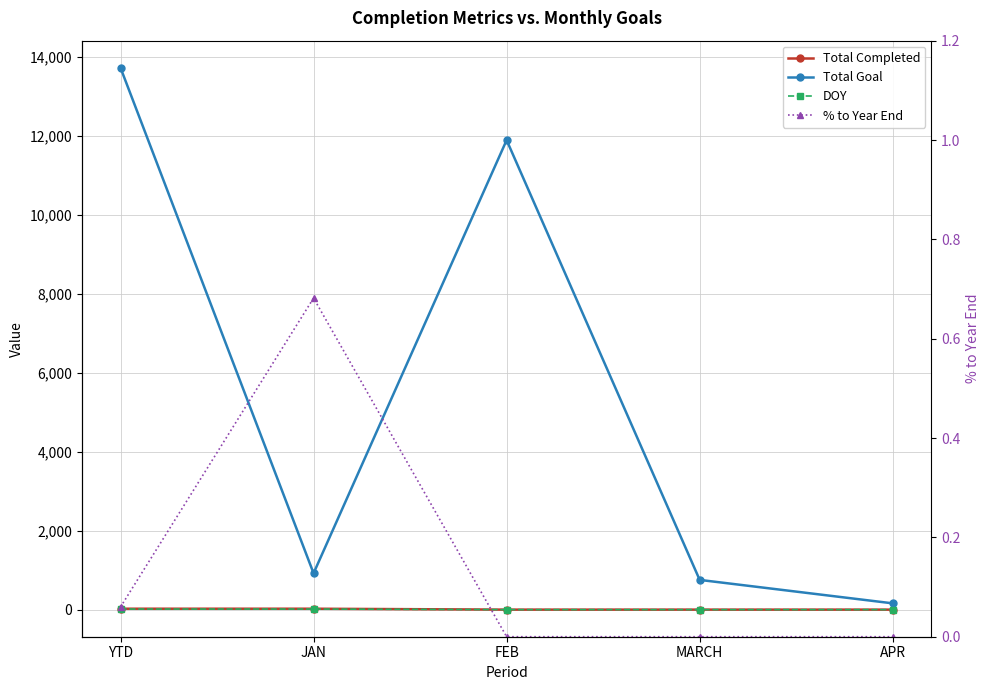

At which category is the sum across all series the highest?

YTD